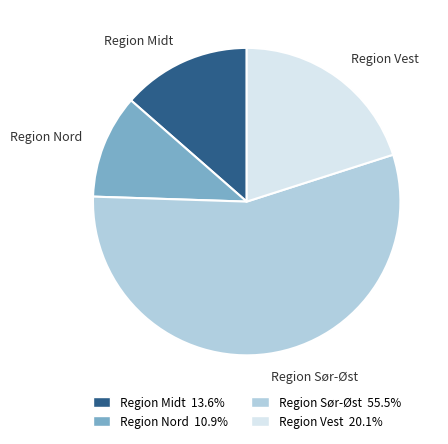

Combined, do Region Midt and Region Nord account for over 50%?

No